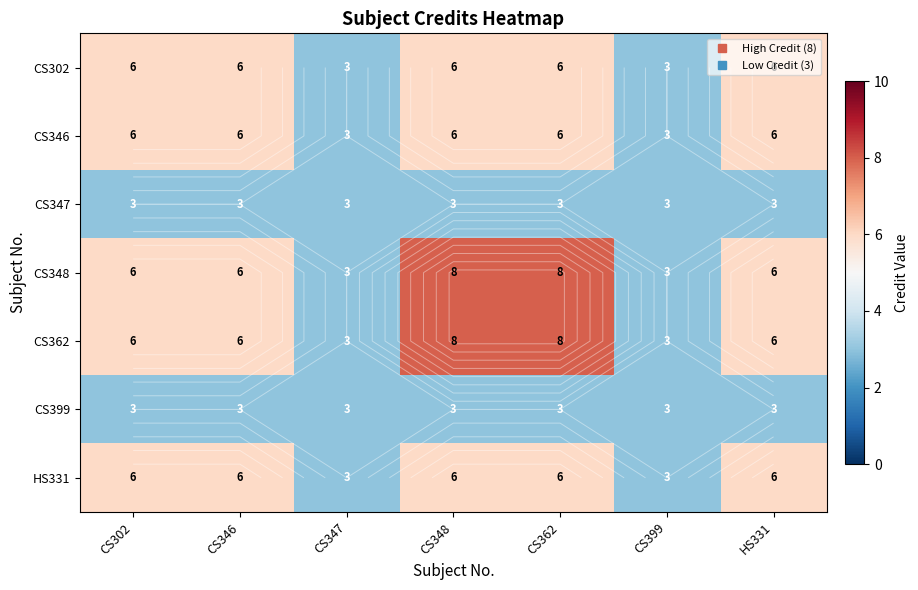

How many CS346 values are between 3 and 6?

7